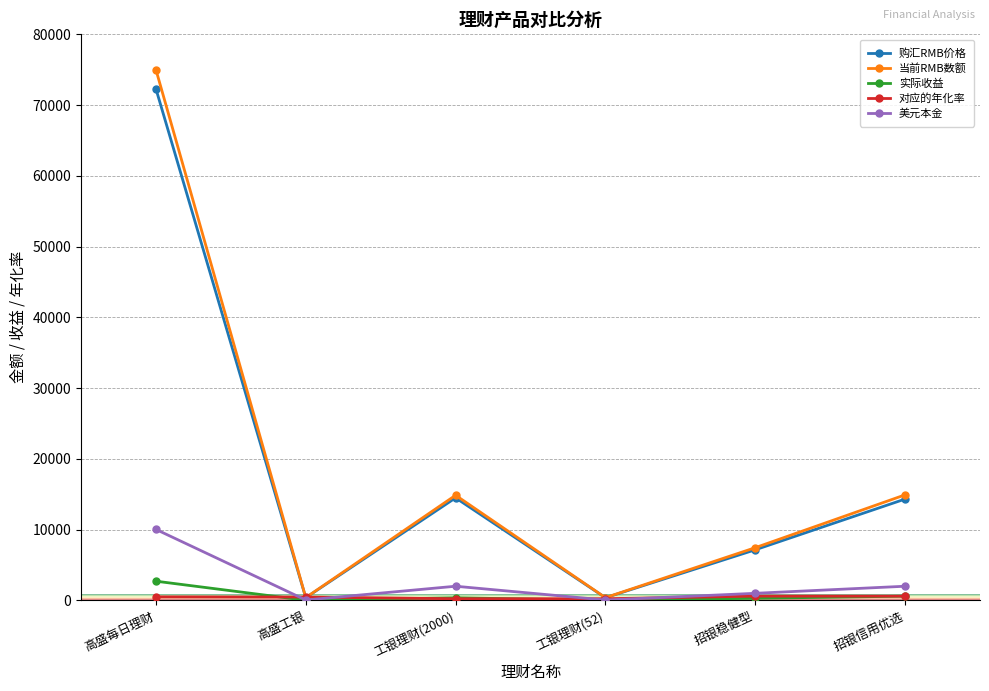

What is the maximum value shown in the chart?

75002.0